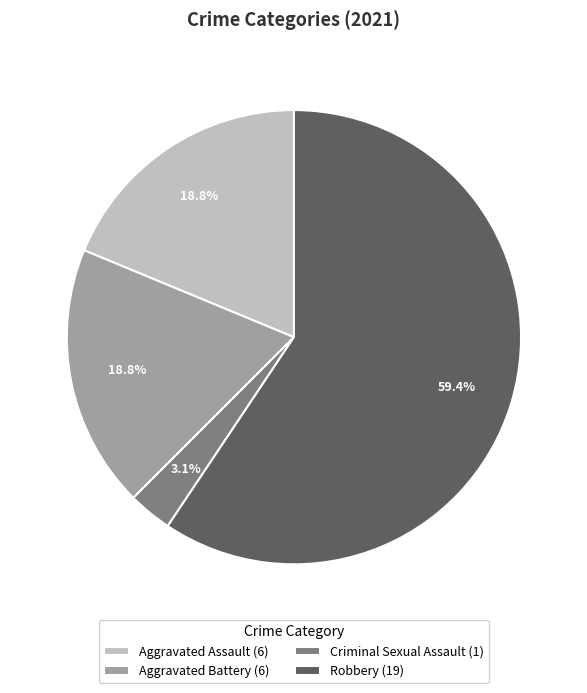

What percentage is the Criminal Sexual Assault slice, to the nearest percent?

3%